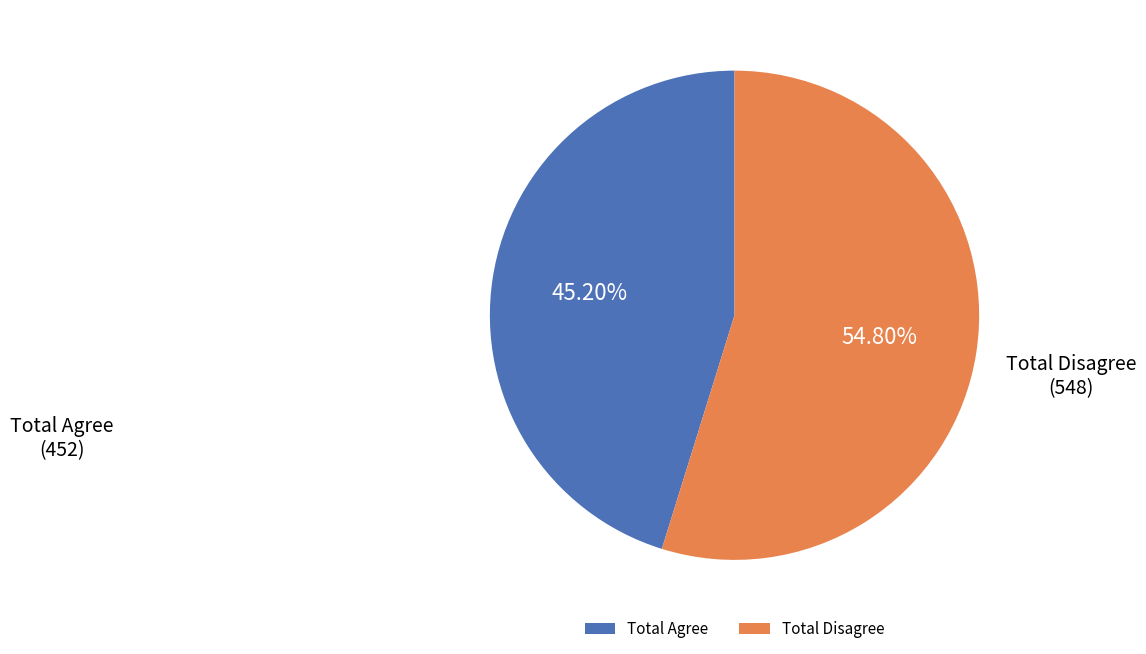

Count the number of slices in the pie.

2